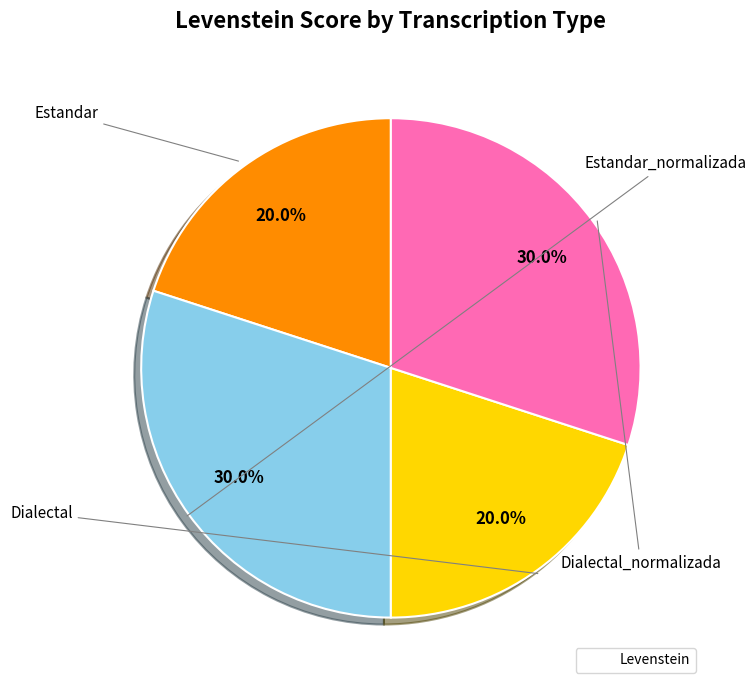

Is there any slice that represents more than half of the pie?

No